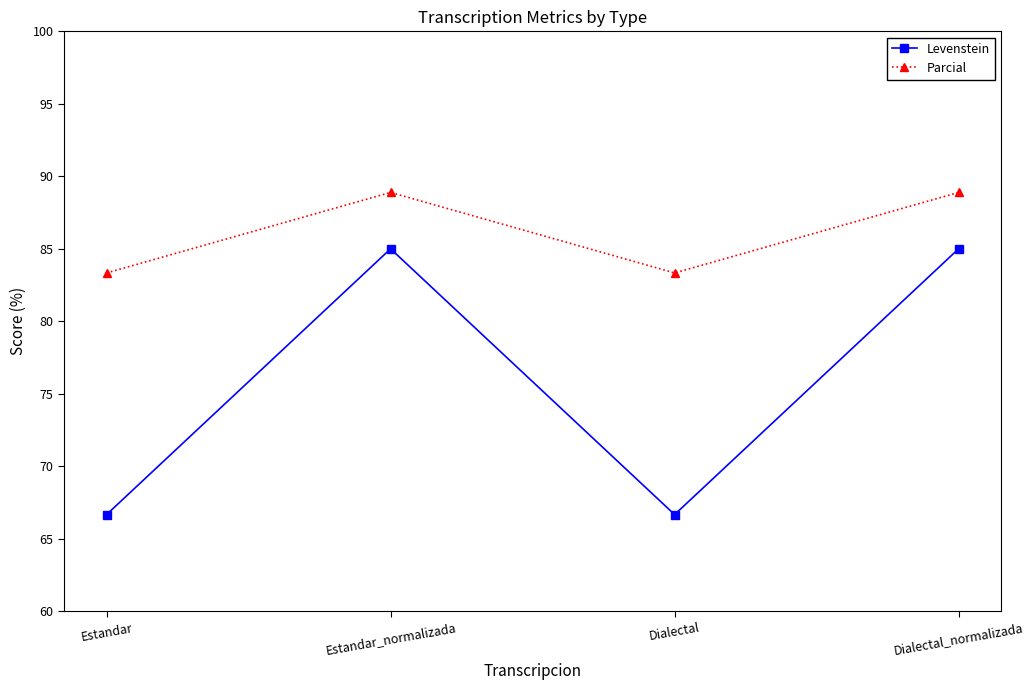

List the series in order of their peak value, lowest first.

Levenstein, Parcial